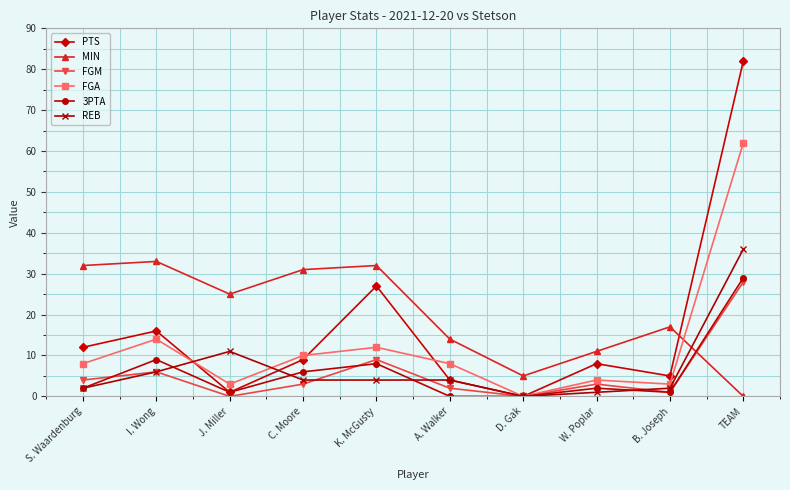

Where is the first local minimum for FGA?

J. Miller